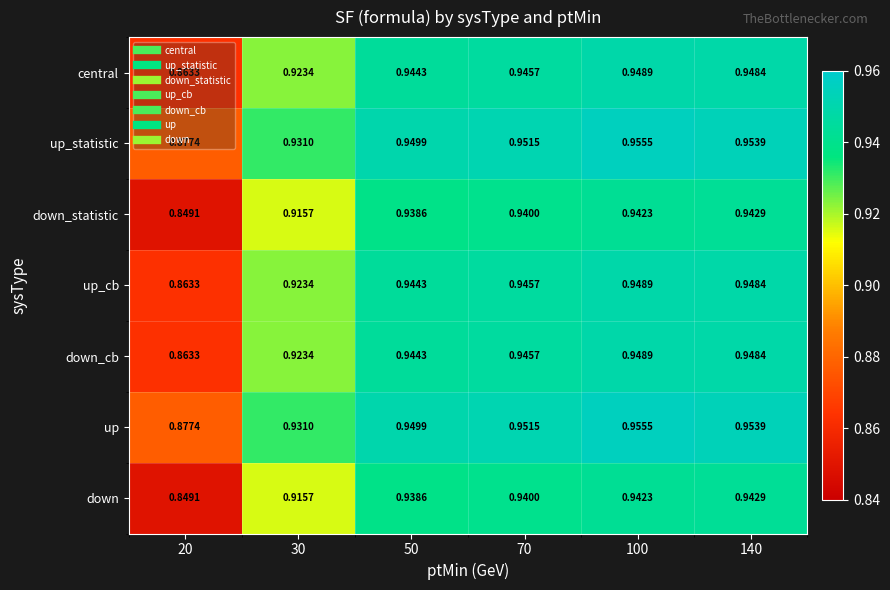

Count the number of categories in the chart.

6